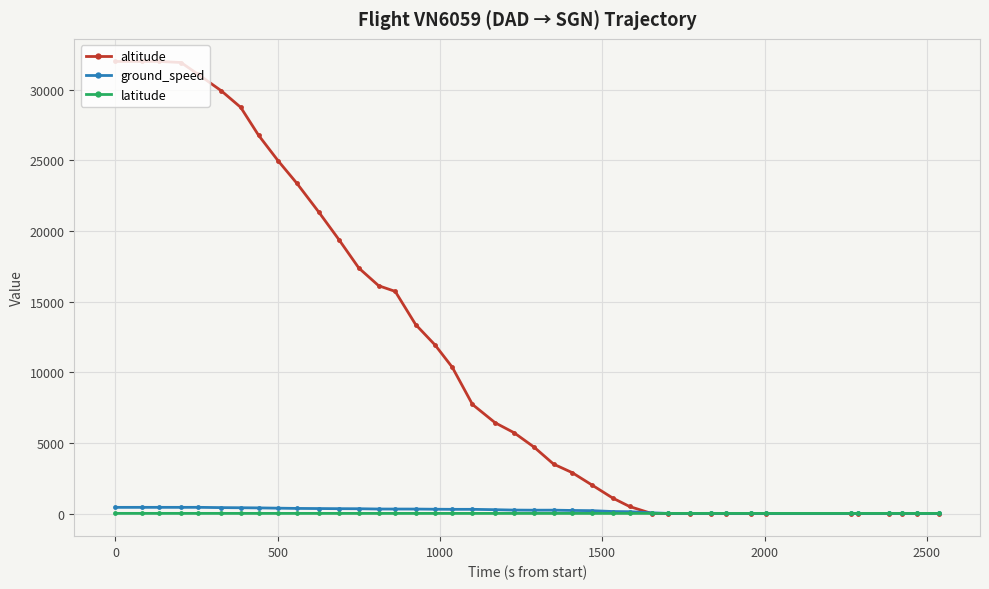

What is the maximum value shown in the chart?

32000.0